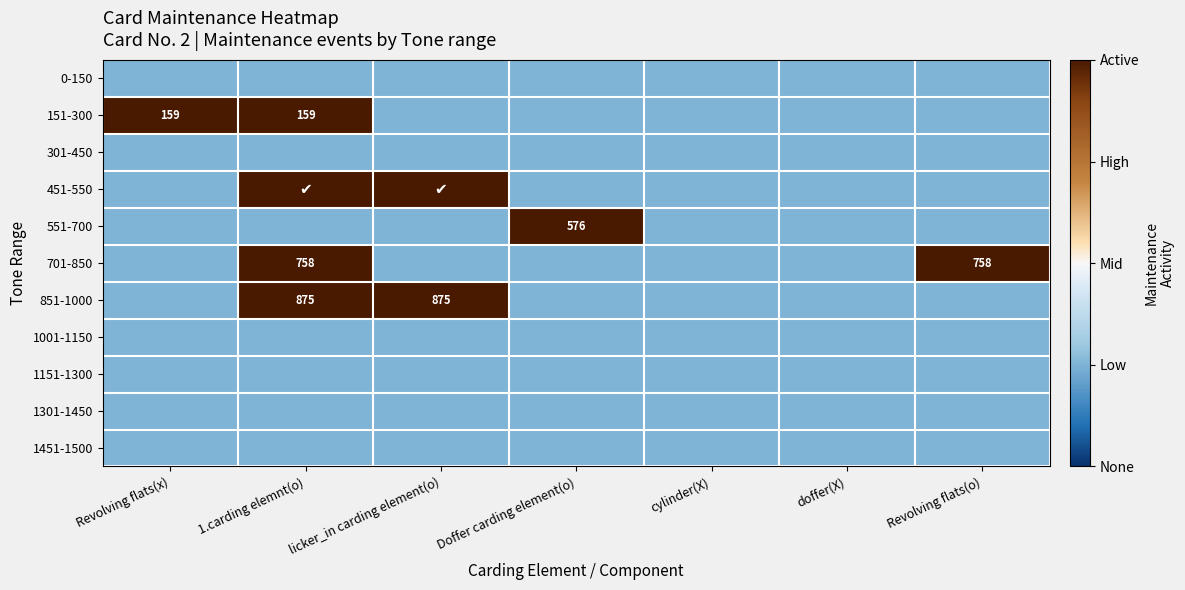

What is the difference between the highest and lowest values at Revolving flats(x)?

1.5